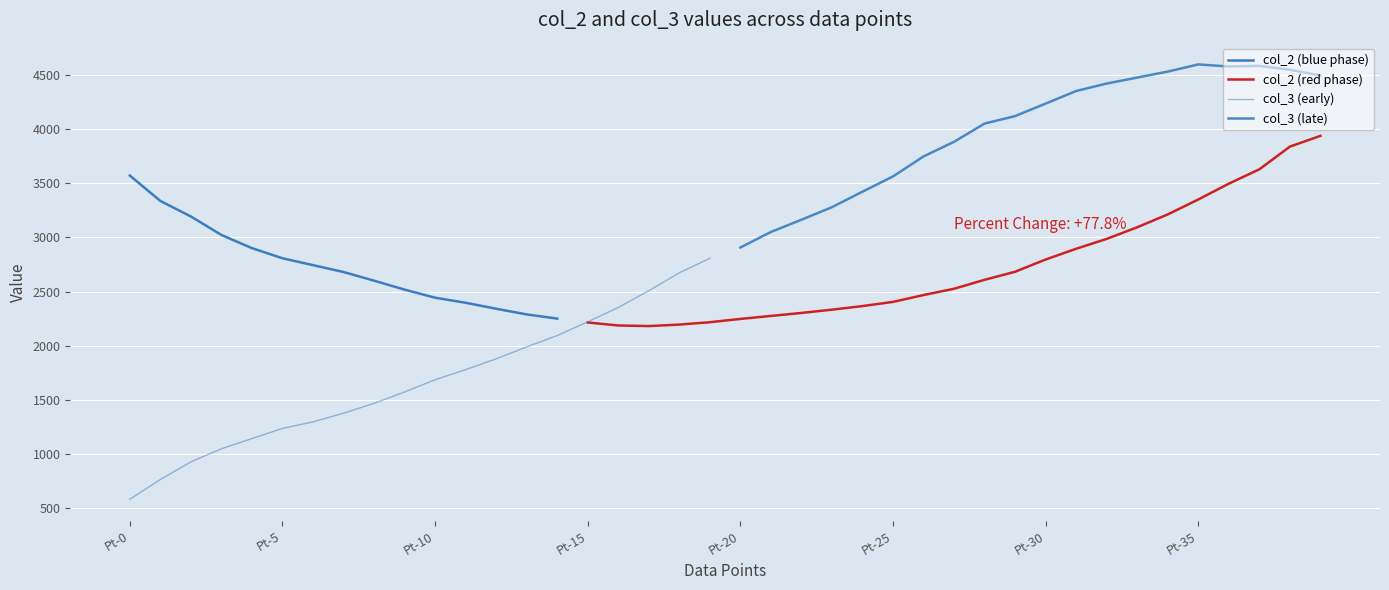

What is the difference between the maximum and second lowest values in the col_2 series?

1751.8